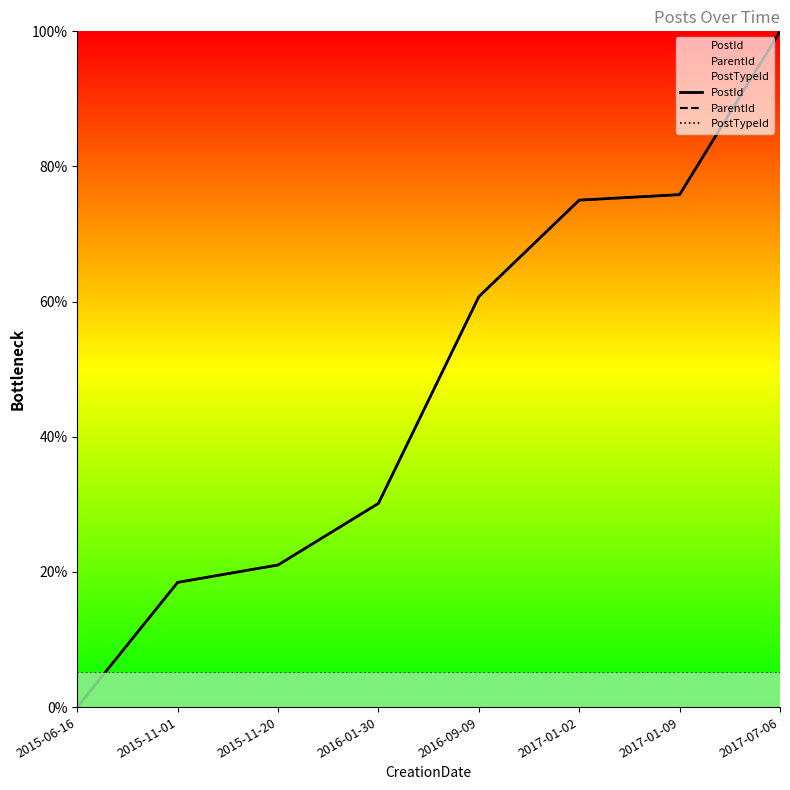

Rank the series by their maximum value, from lowest to highest.

PostTypeId, PostId, ParentId